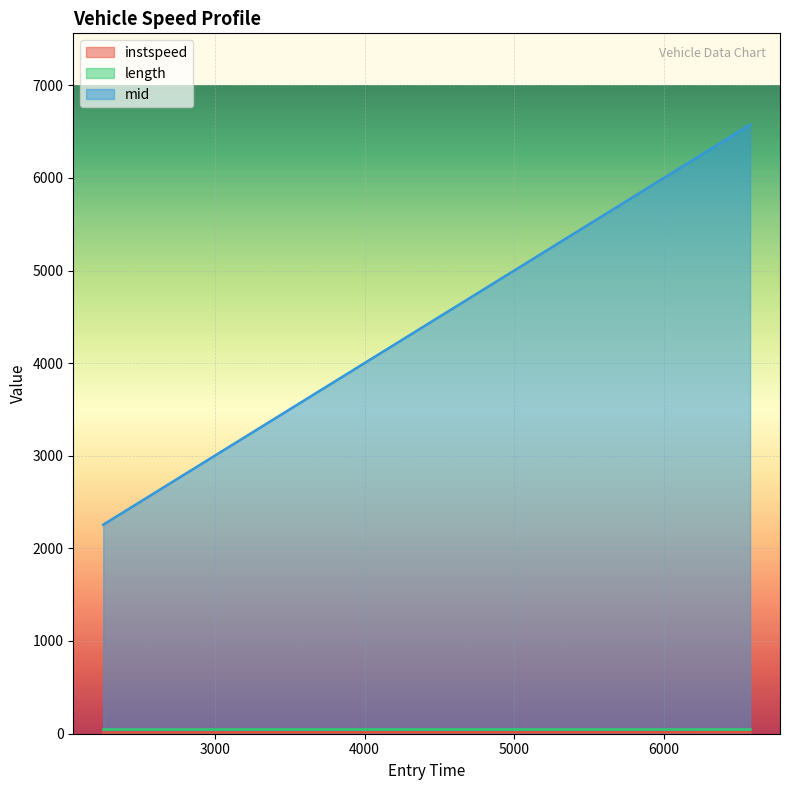

How many data points does each series have?

3